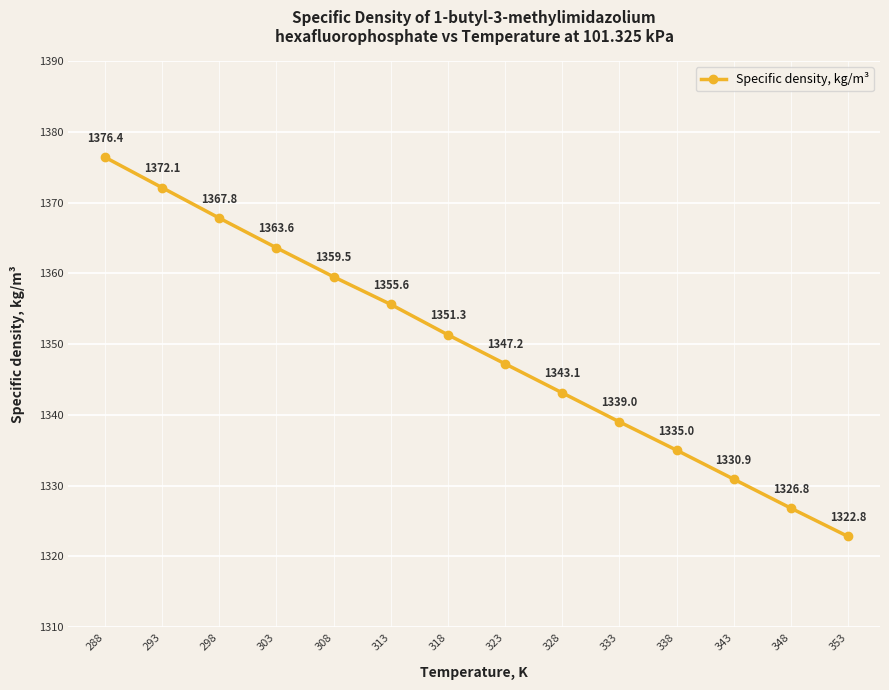

What is the maximum value shown in the chart?

1376.4